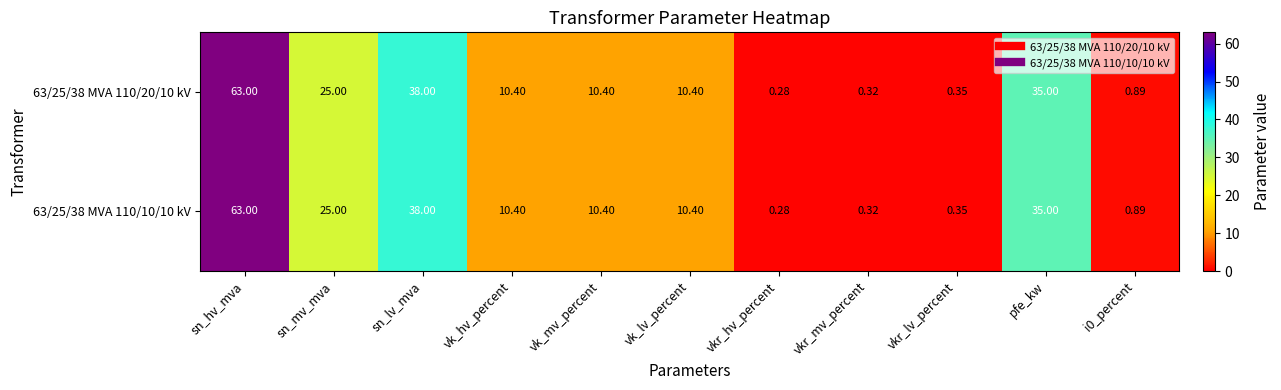

At which category is the sum across all series the highest?

sn_hv_mva